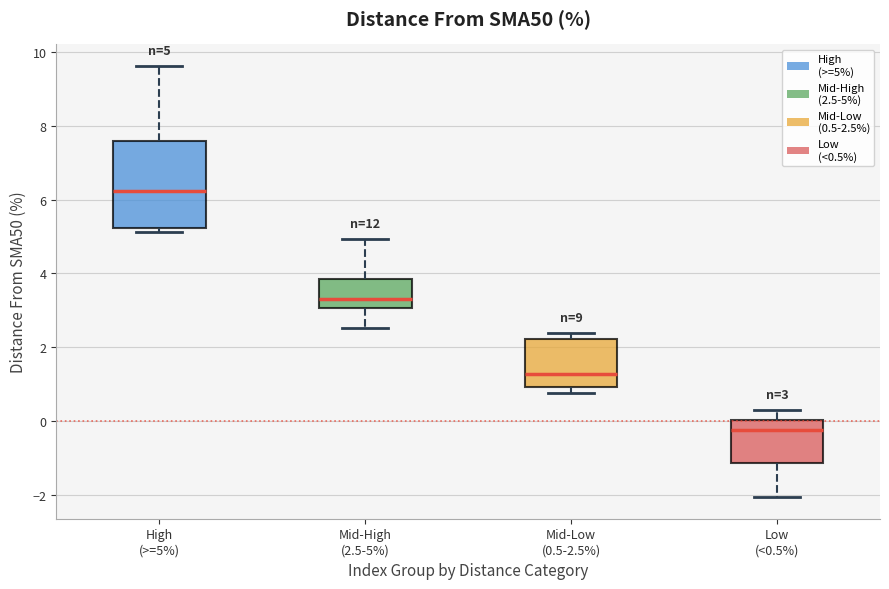

Comparing the boxes themselves (not the whiskers), which one is the tallest?

High (>=5%)